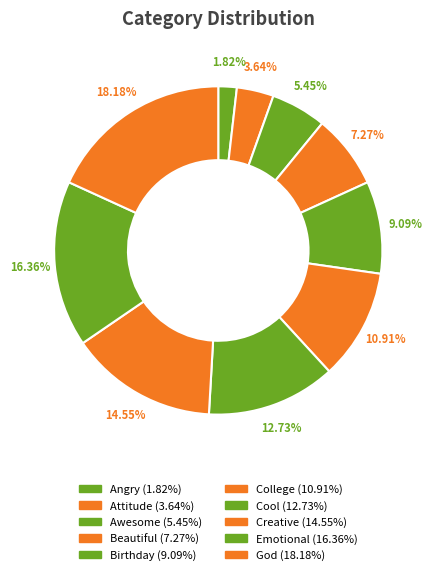

Count the number of slices in the pie.

10